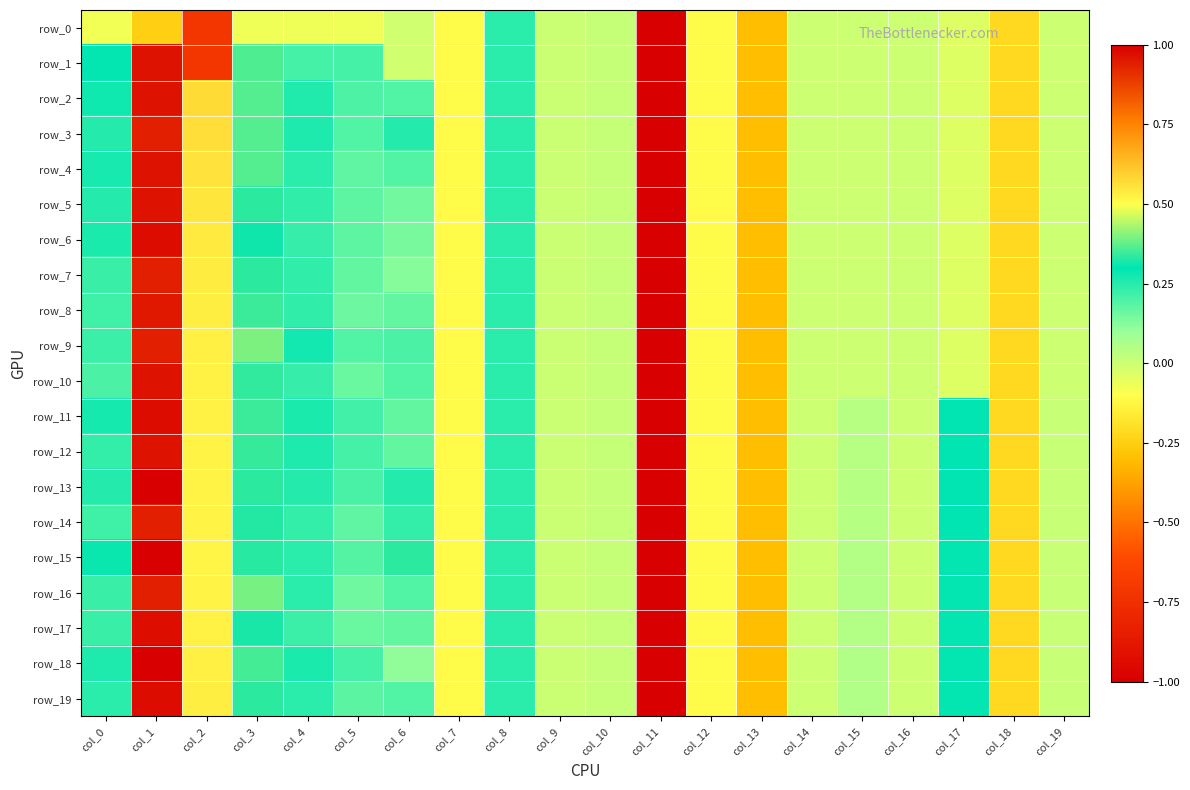

What is the spread (max minus min) of values at col_6?

0.3